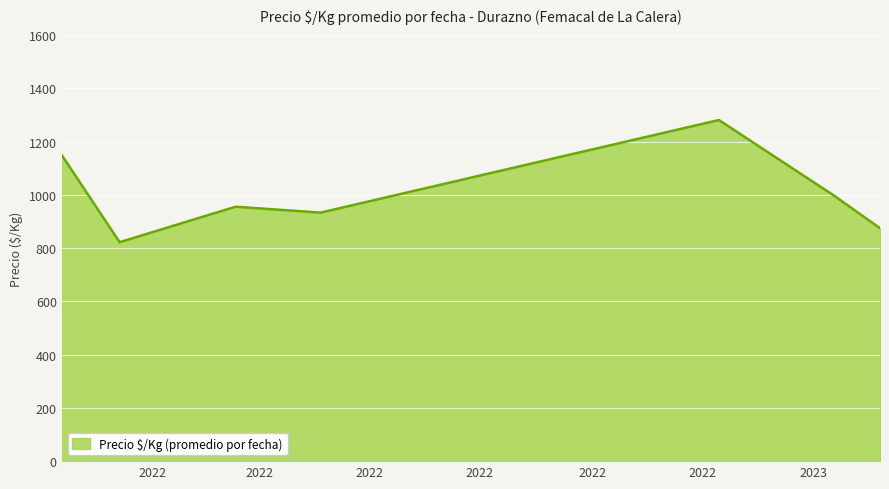

True or false: there are more than 2 points higher than both neighbors.

False